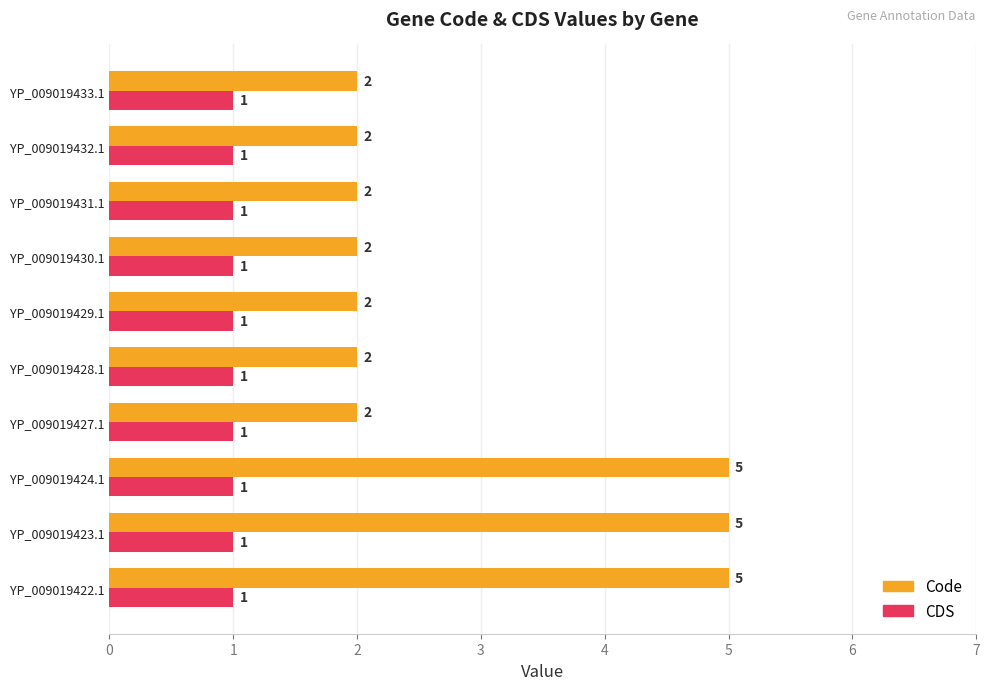

Is the value of Code at YP_009019432.1 greater than the value of CDS at YP_009019422.1?

Yes